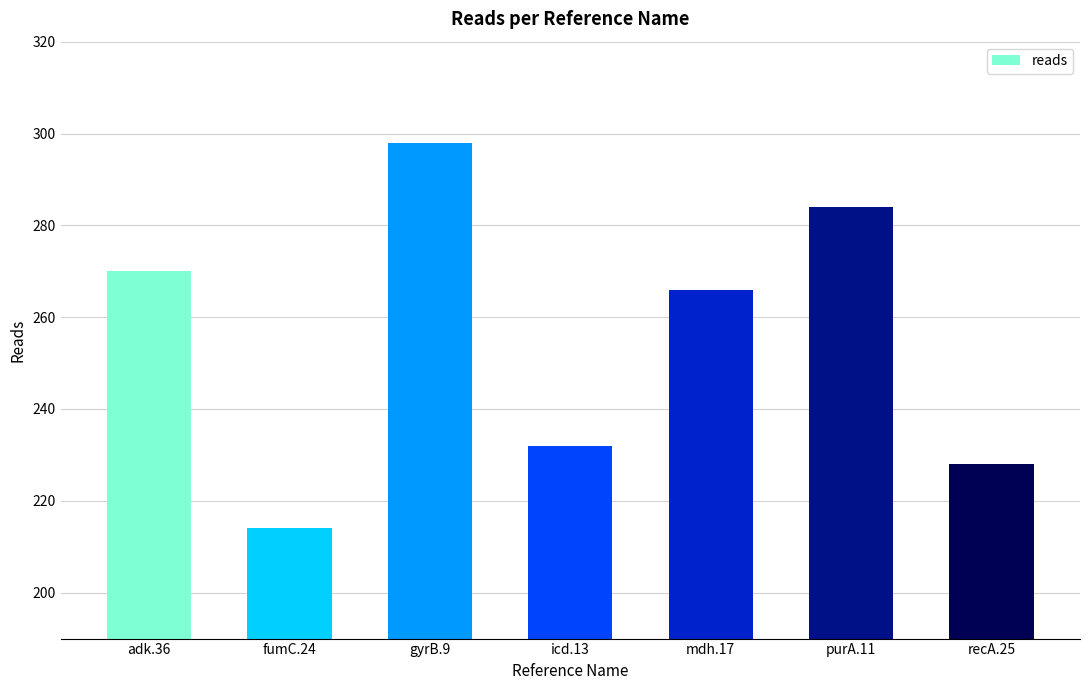

Which label corresponds to the largest value in the chart?

gyrB.9